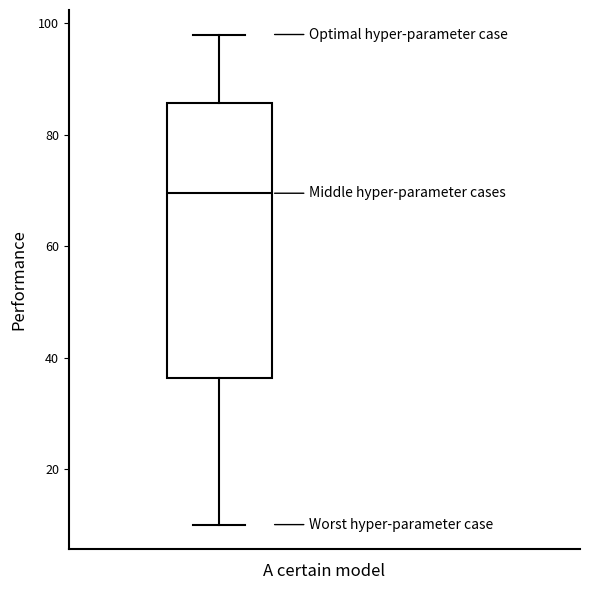

Transcribe this box plot: give where the median line is, the range the box spans, and where the two whiskers end, as read against the y-axis. The values are not printed on the chart, so give them approximately, as read against the axis.

median 70, box 36 to 86, whiskers 10 to 98